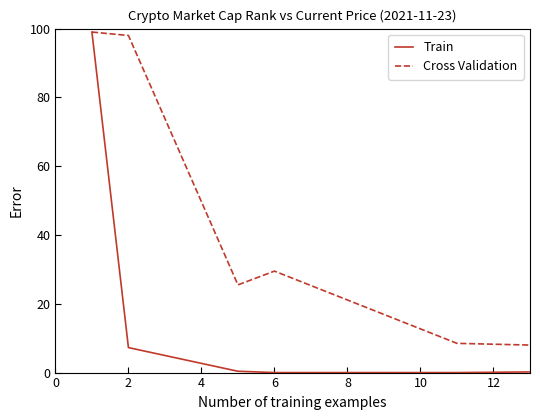

What is the label of the 5th point from the left?

8